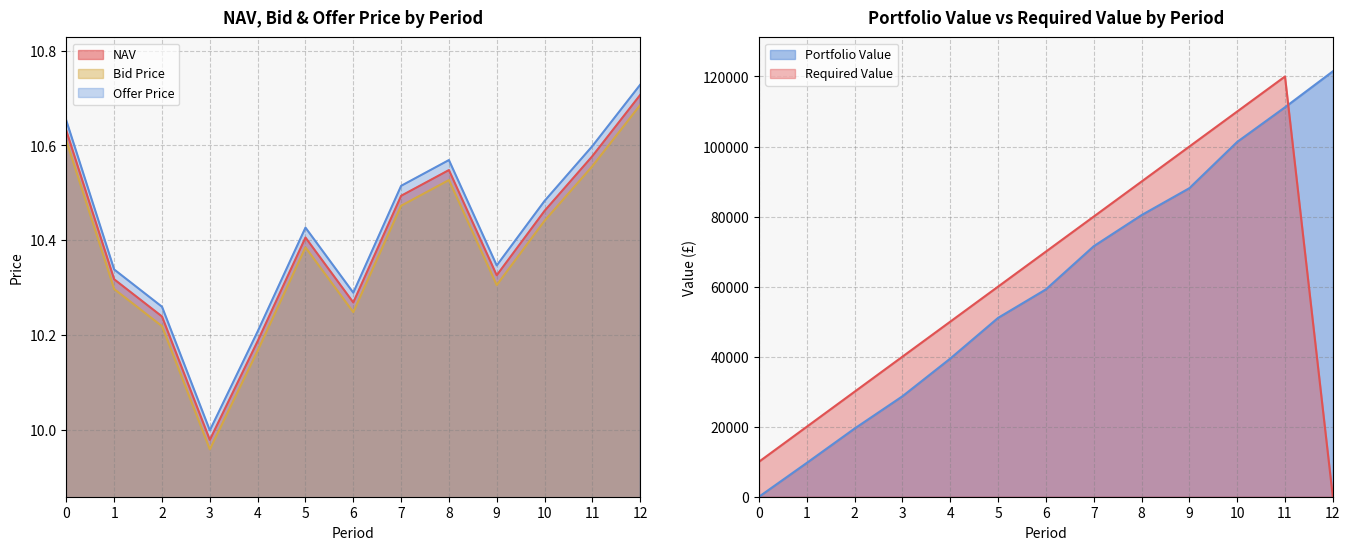

Where is the first local maximum for Offer Price?

5